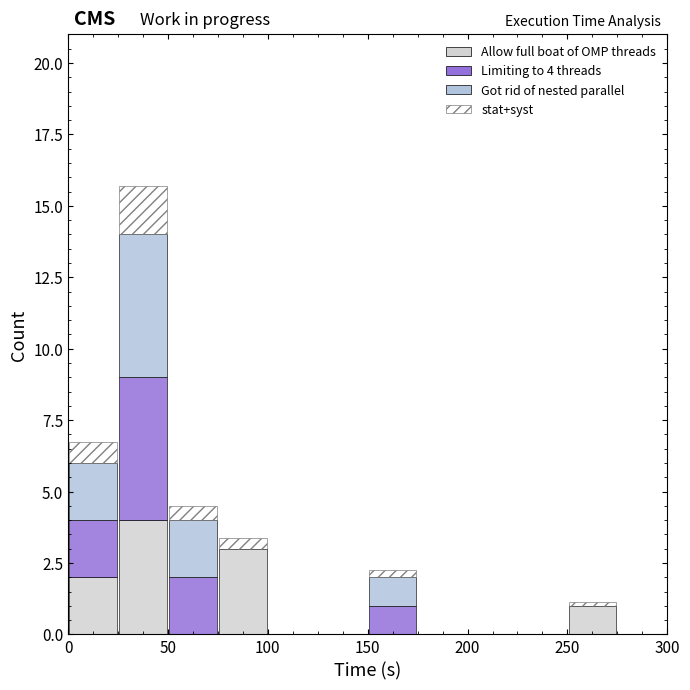

Which range on the x-axis has the tallest stacked bar (by total height)?

25 to 50